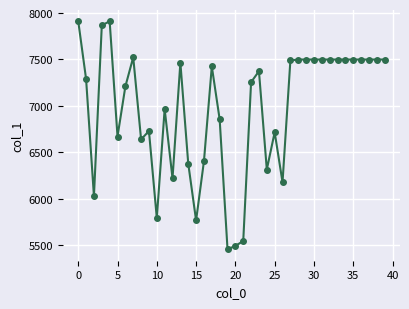

True or false: there are more than 2 points higher than both neighbors.

True